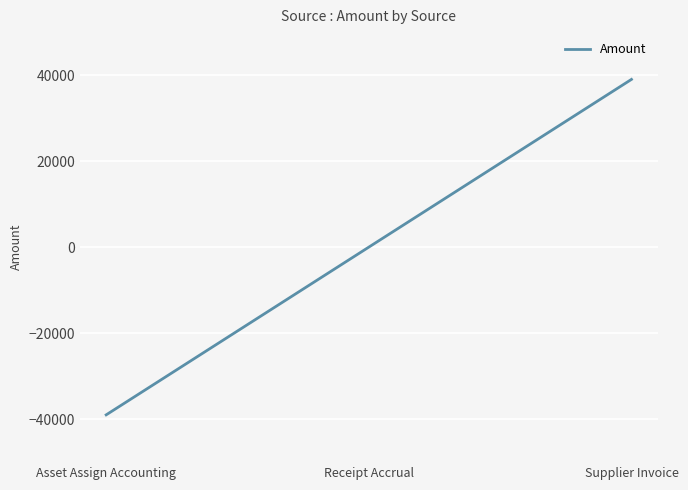

List the labels in order of value, largest first.

Supplier Invoice, Receipt Accrual, Asset Assign Accounting